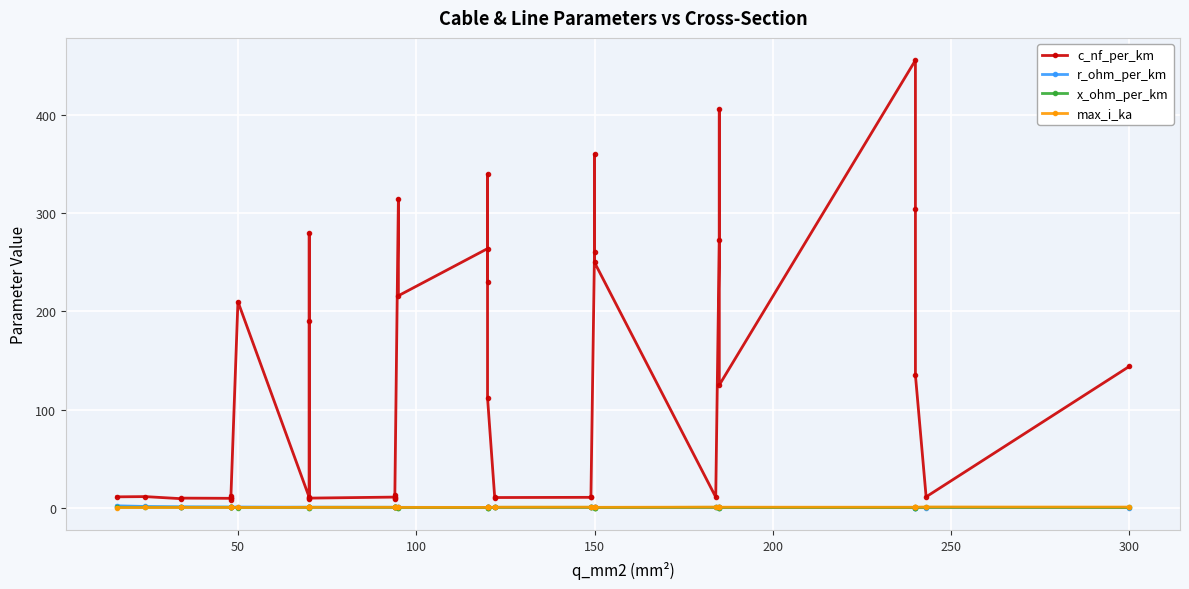

Which series has the largest total across all categories?

c_nf_per_km